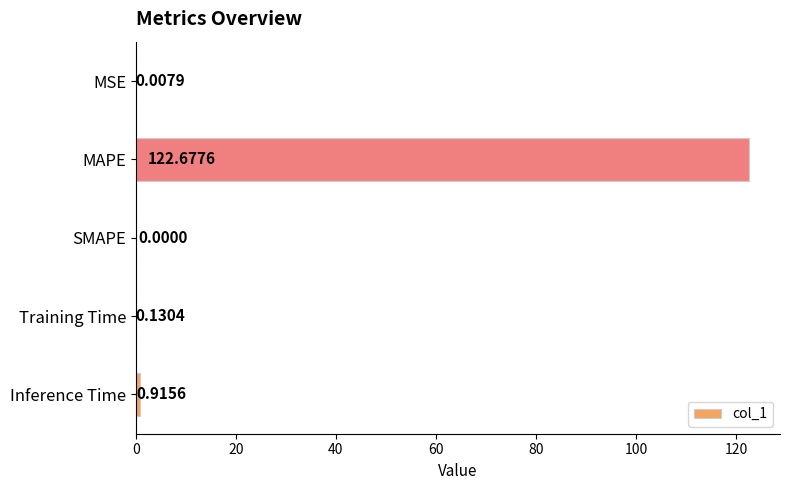

Which category has the highest value across all series?

MAPE